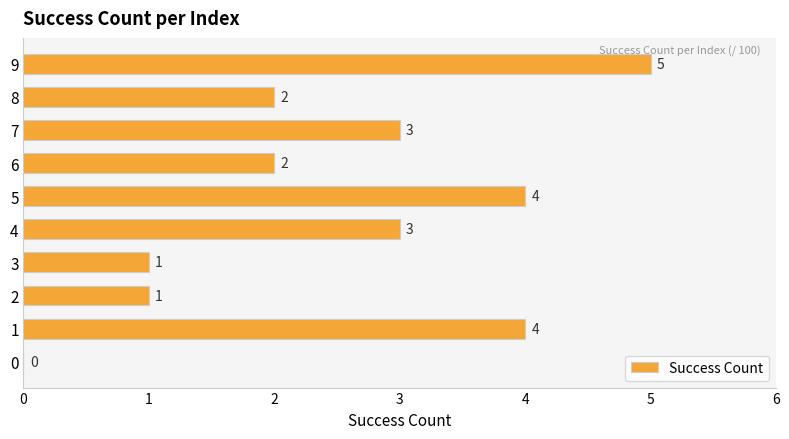

Between 9 and 5, which is larger?

9